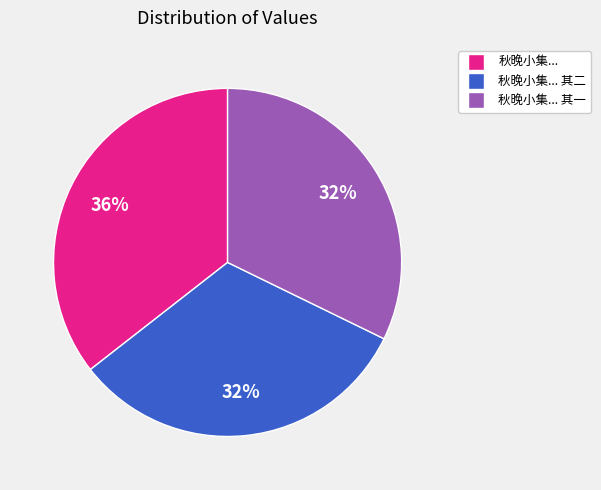

Is it true that 秋晚小集... is 44% of the pie?

False